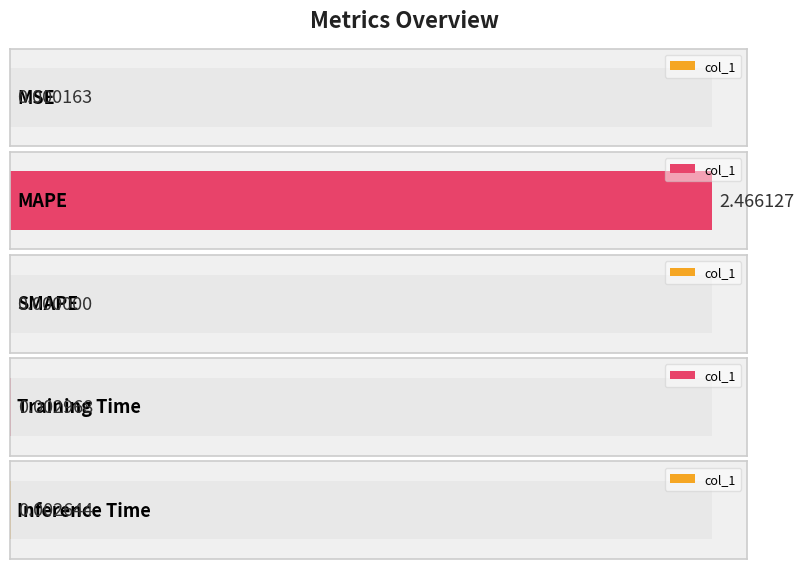

Reading right to left, extract all data points from this chart.

0.0	0.0	0.0	2.5	0.0